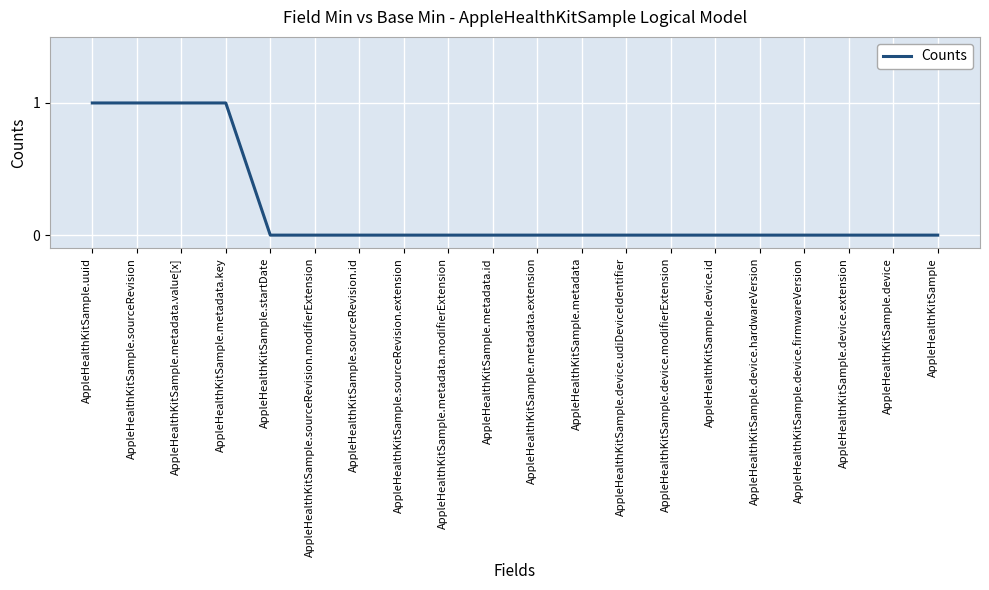

How many lines are shown in the chart?

1